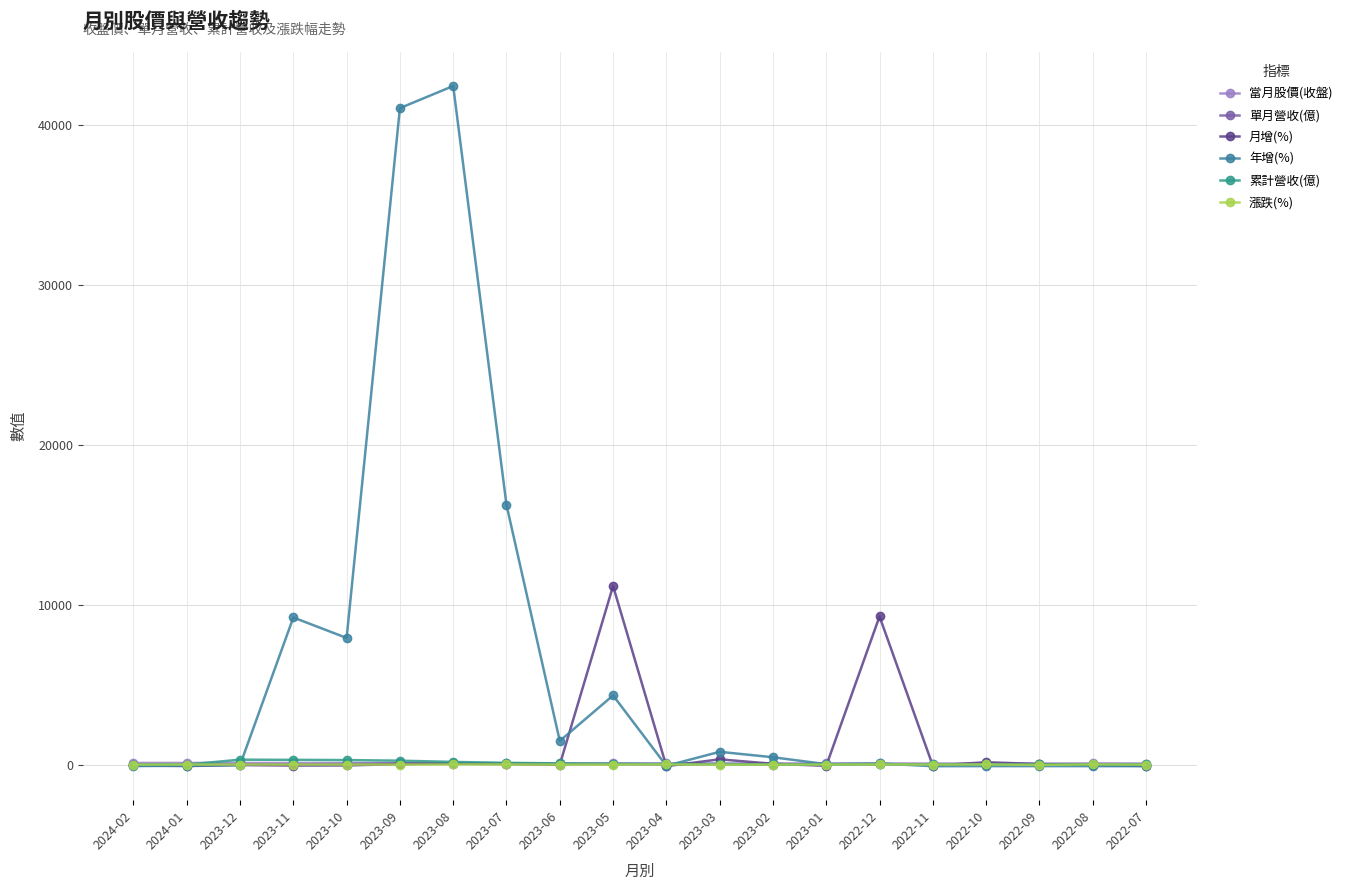

Does the chart have visible grid lines?

Yes